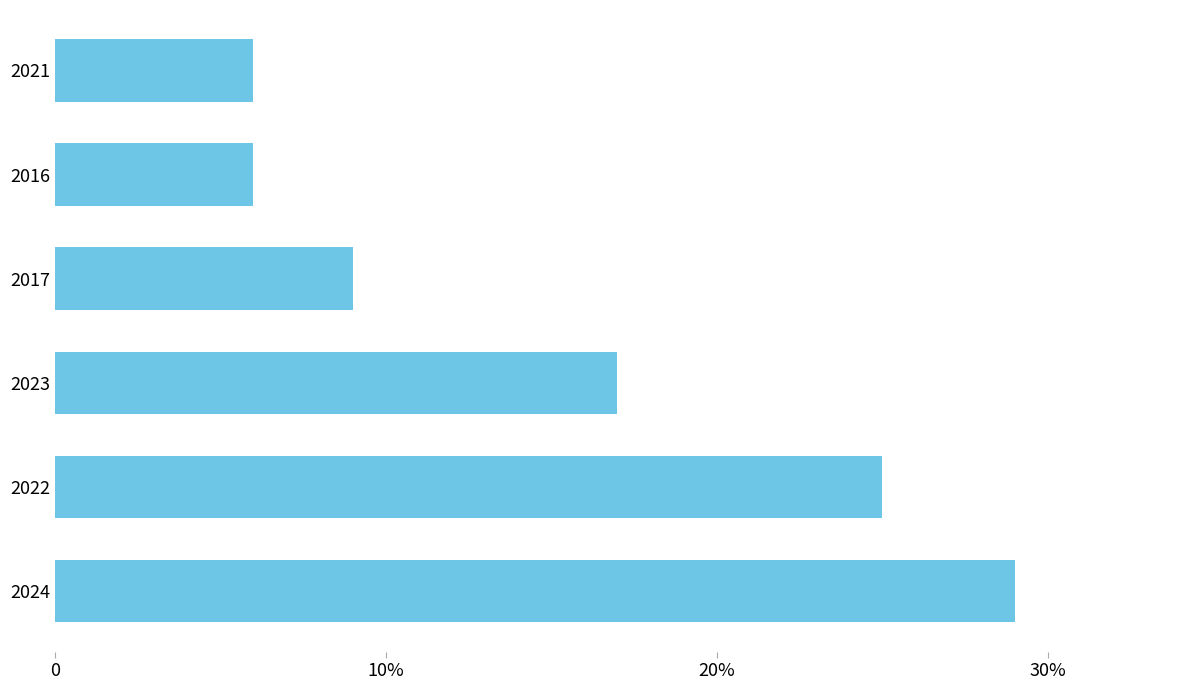

How many distinct data groups are displayed?

1